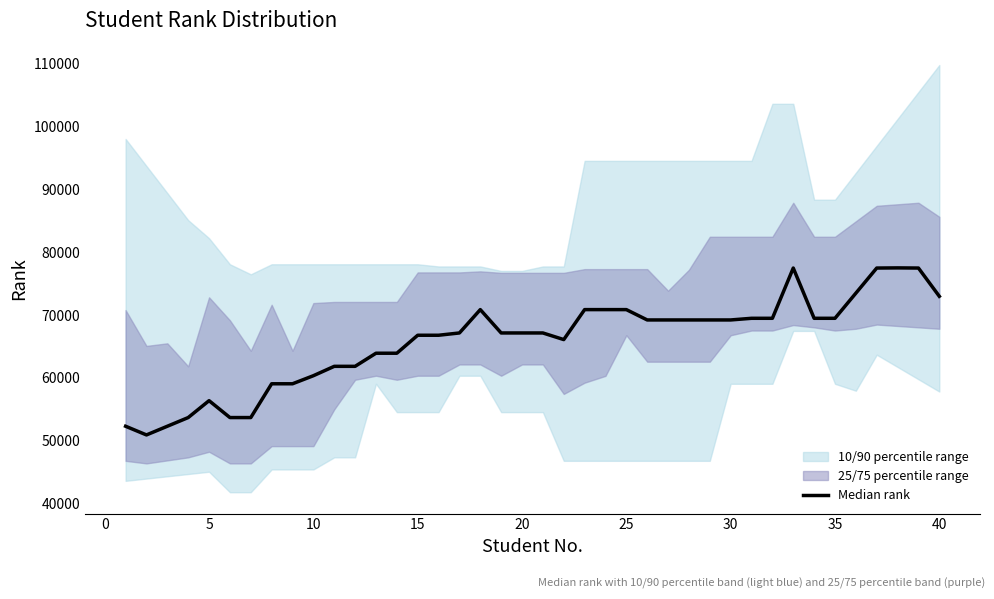

What is the greatest value displayed?

77511.5